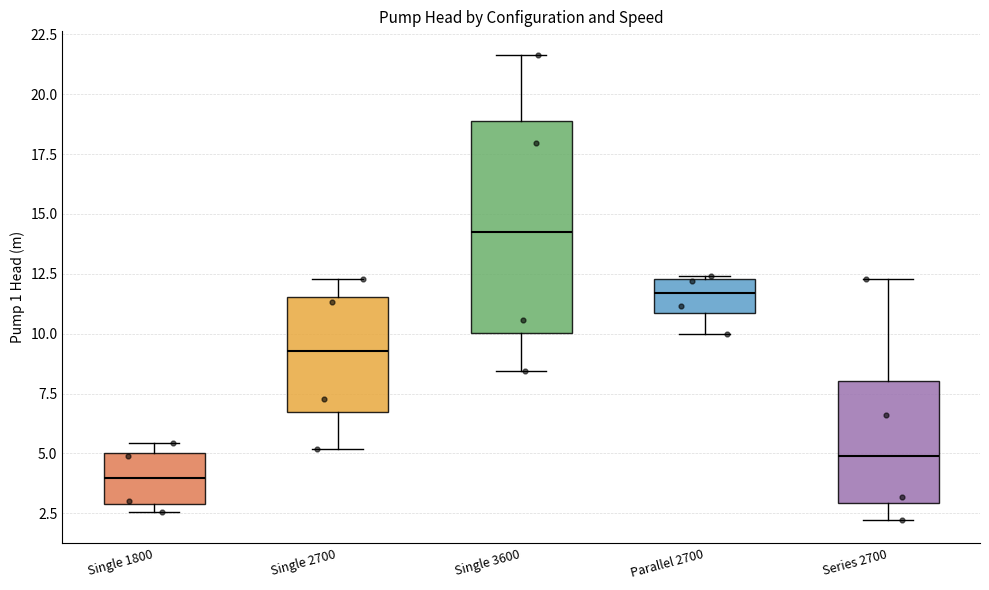

Reading left to right, read every box against the y-axis: the position of its median line, the range the box covers, and the ends of its whiskers. The values are not printed on the chart, so give them approximately, as read against the axis.

Single 1800: median 4.0, box 3.0 to 5.0, whiskers 2.5 to 5.5
Single 2700: median 9.5, box 6.5 to 11.5, whiskers 5.0 to 12.5
Single 3600: median 14.5, box 10.0 to 19.0, whiskers 8.5 to 21.5
Parallel 2700: median 11.5, box 11.0 to 12.5, whiskers 10.0 to 12.5
Series 2700: median 5.0, box 3.0 to 8.0, whiskers 2.0 to 12.5